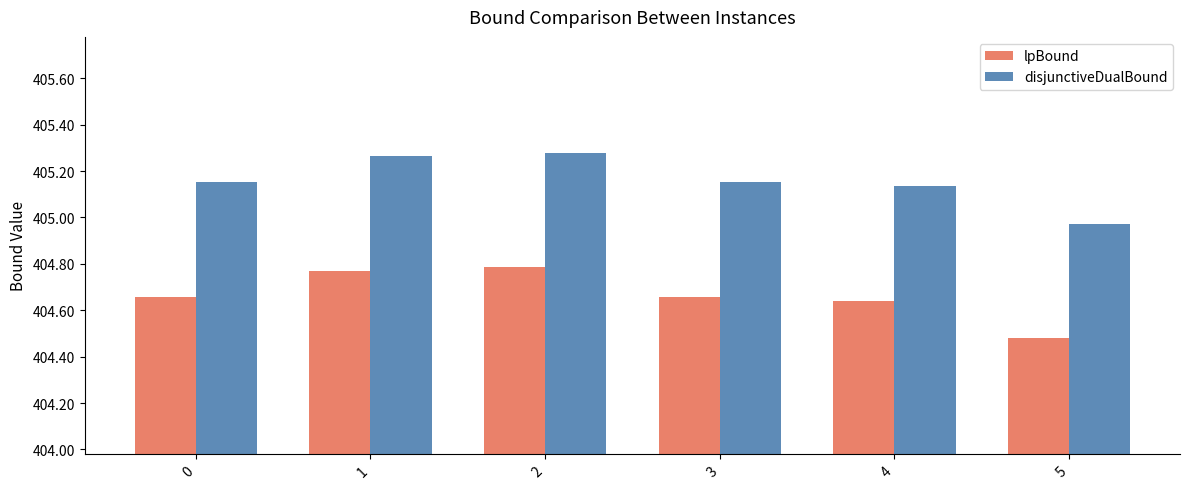

At which label does disjunctiveDualBound reach its minimum?

5